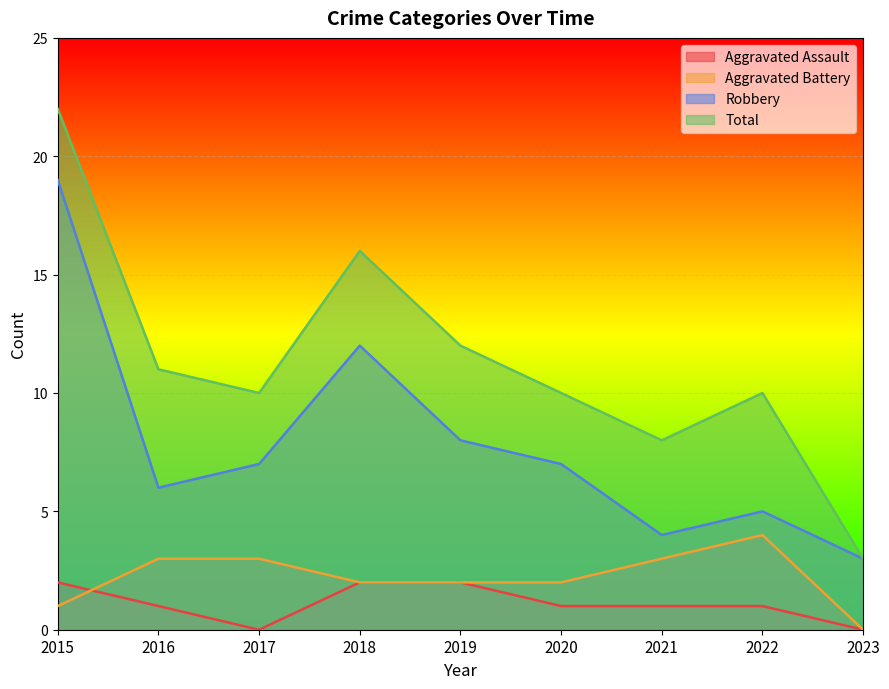

True or false: Aggravated Battery has a value of 3 at 2020.

False